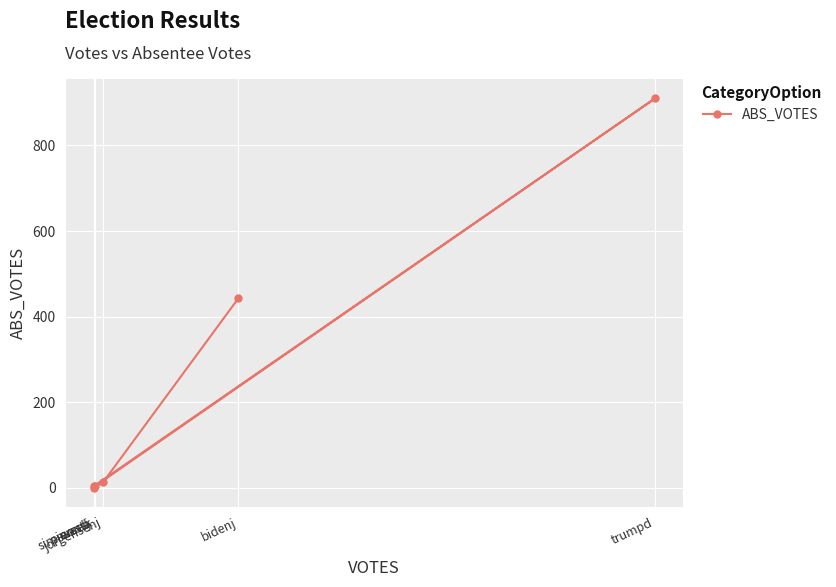

How many positive values are there?

5